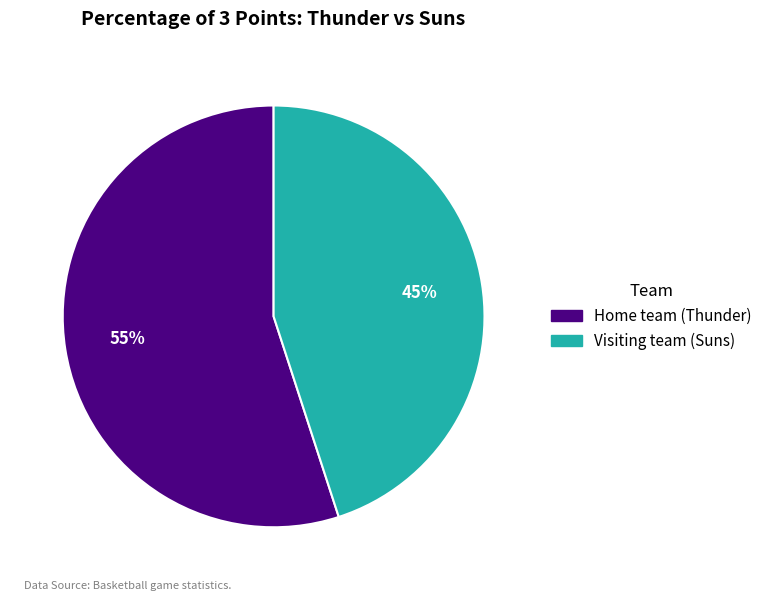

Which has a higher value, Visiting team (Suns) or Home team (Thunder)?

Home team (Thunder)